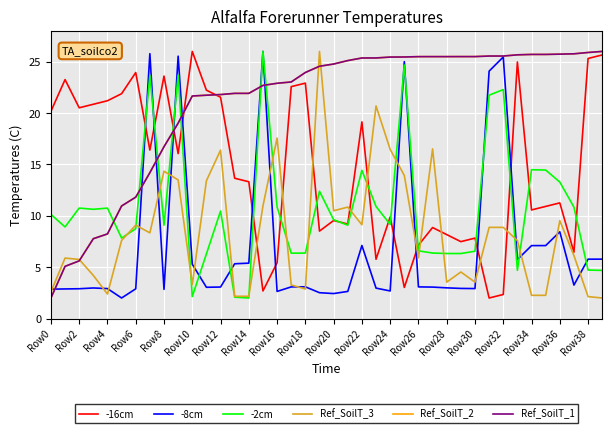

What is the maximum value shown in the chart?

26.0